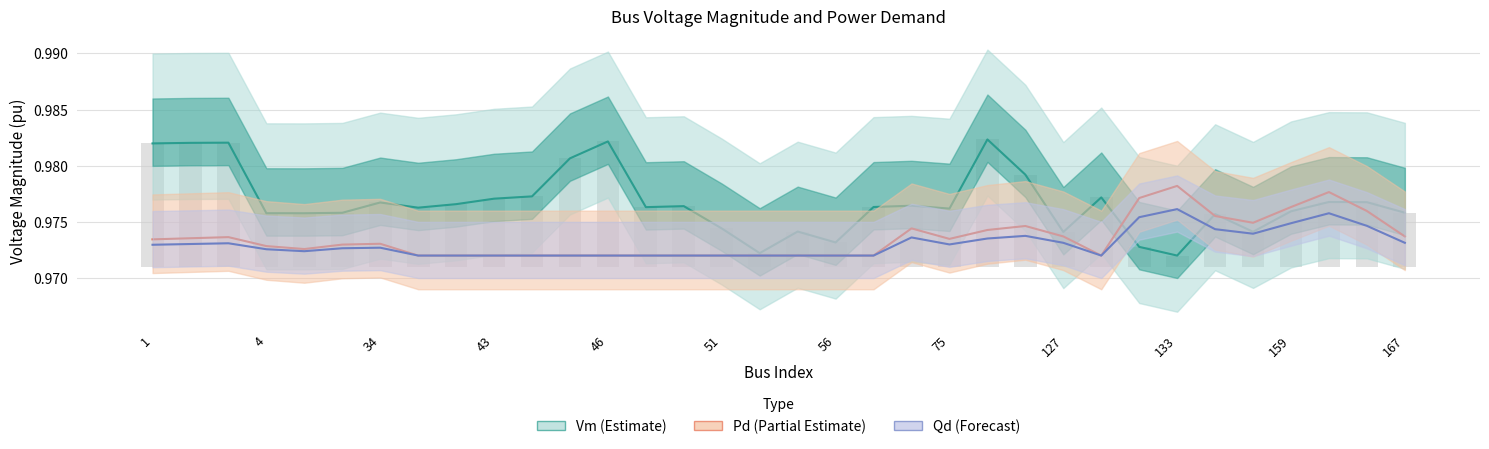

What is the value of the Vm (Estimate) bar at the 20th from the left?

1.0